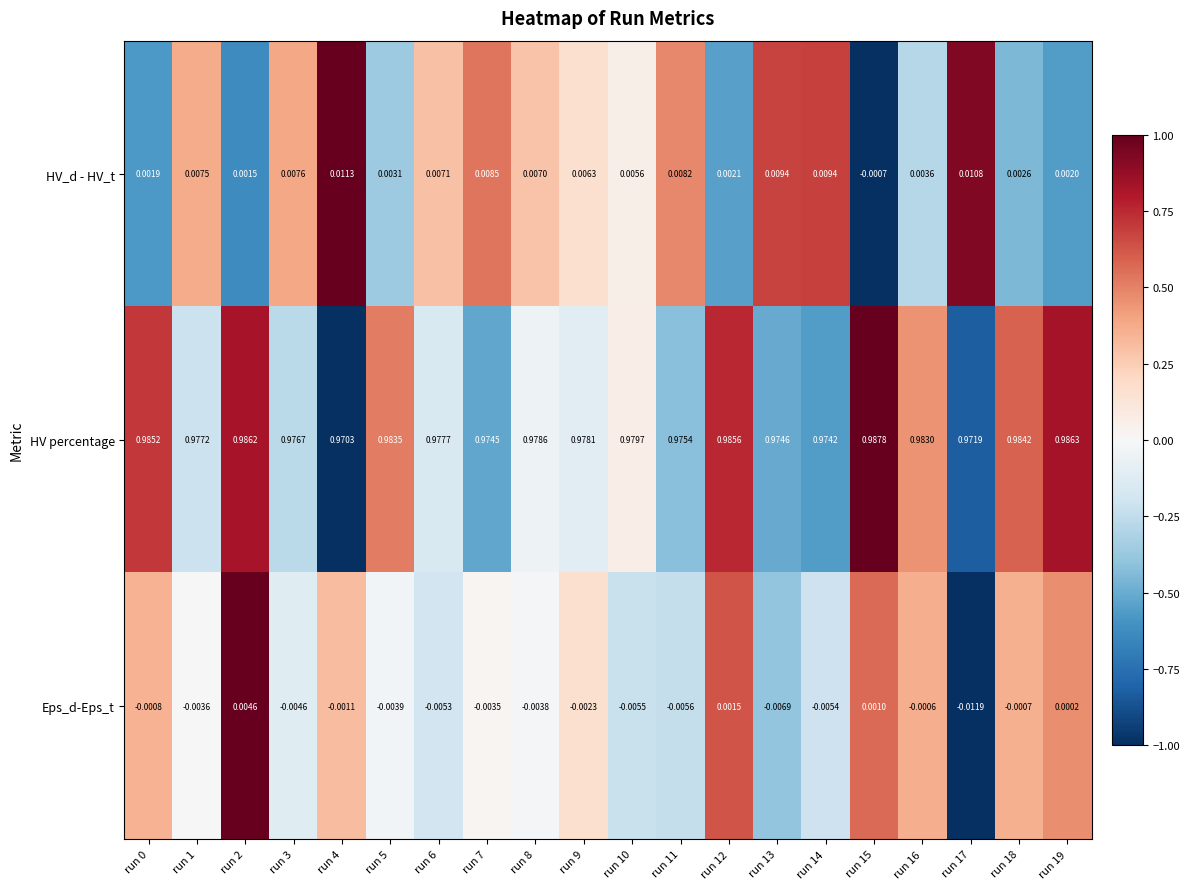

Rank the series at run 2 from highest to lowest value.

HV percentage, Eps_d-Eps_t, HV_d - HV_t